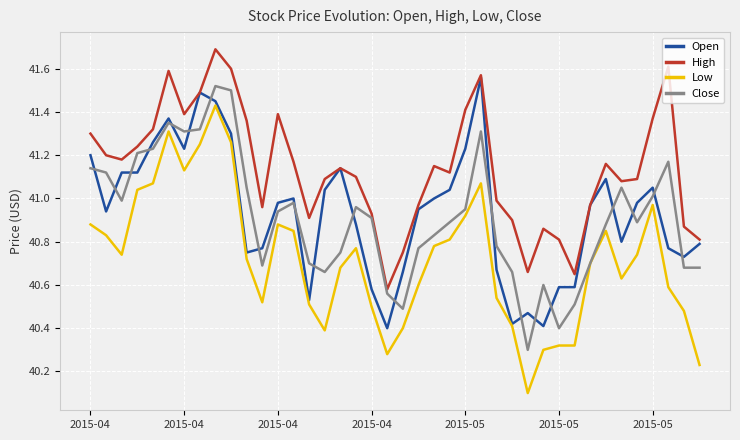

Which series has the largest range (max minus min)?

Low